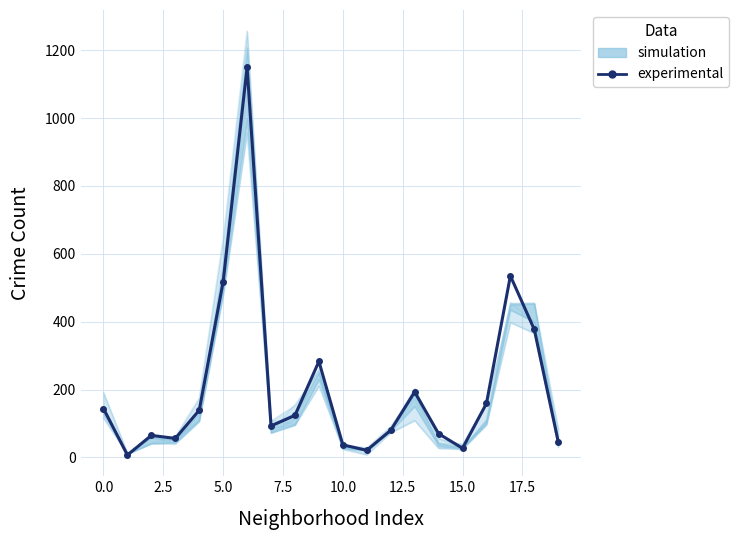

How many points are higher than both their immediate neighbors (excluding endpoints)?

5